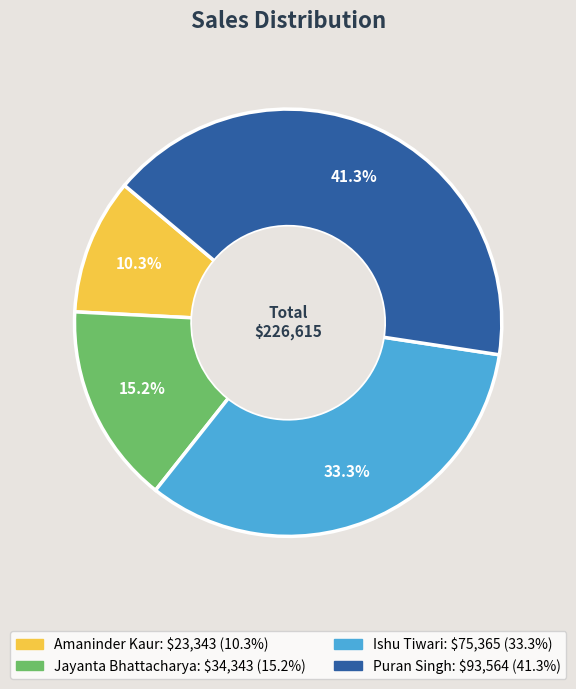

To the nearest percent, what percentage of the pie is Puran Singh?

41%